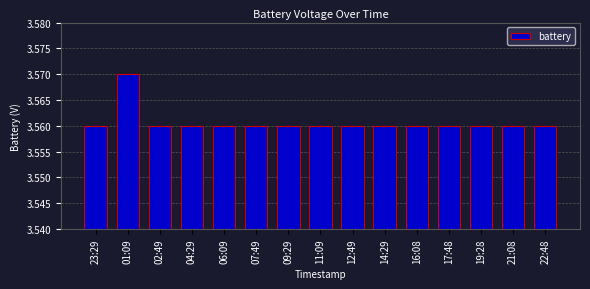

Approximately how many times larger is the value at 09:29 compared to 06:09?

1.0